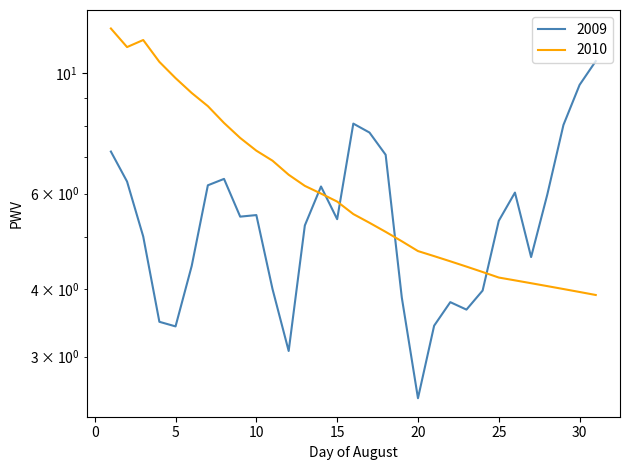

List the labels in order of 2009 value, largest first.

31, 30, 16, 29, 17, 1, 18, 8, 2, 7, 14, 26, 28, 10, 9, 15, 25, 13, 3, 27, 6, 11, 24, 19, 22, 23, 4, 21, 5, 12, 20